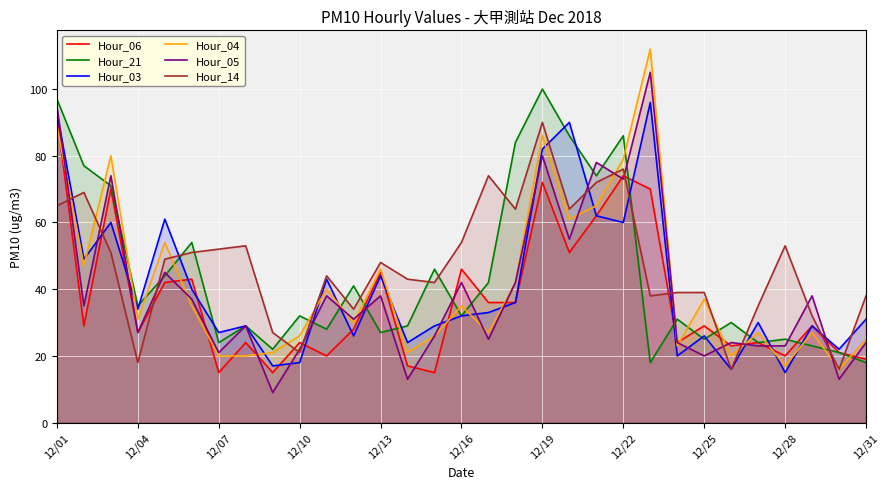

Which series changed the most between 12/10 and 12/19?

Hour_14